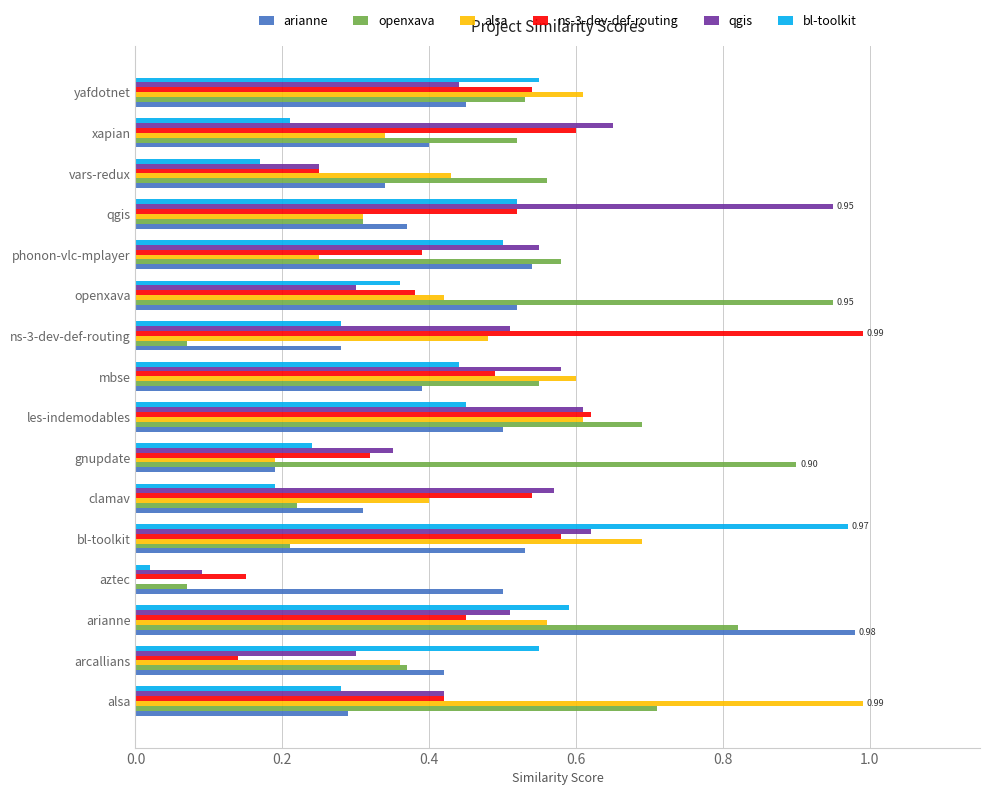

At which category is the sum across all series the highest?

arianne